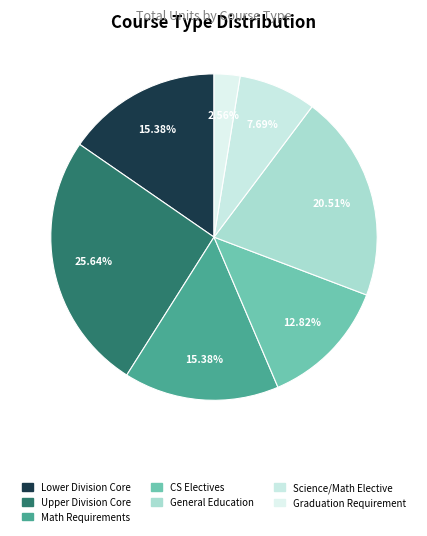

What percentage is the General Education slice, to the nearest percent?

21%